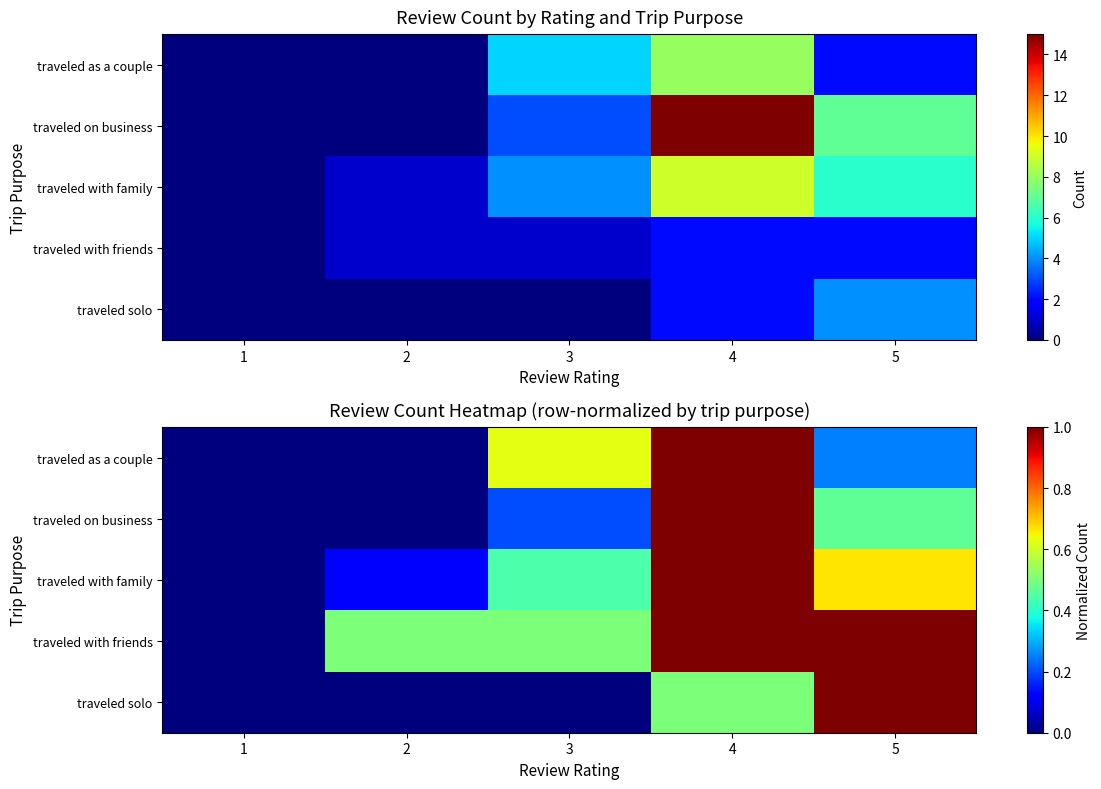

What is the difference between the maximum and second lowest values in the traveled solo series?

1.0